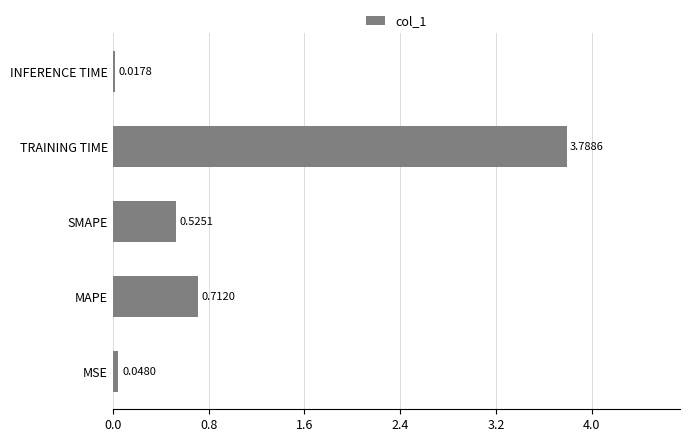

At which category does the chart reach its minimum across all series?

INFERENCE TIME